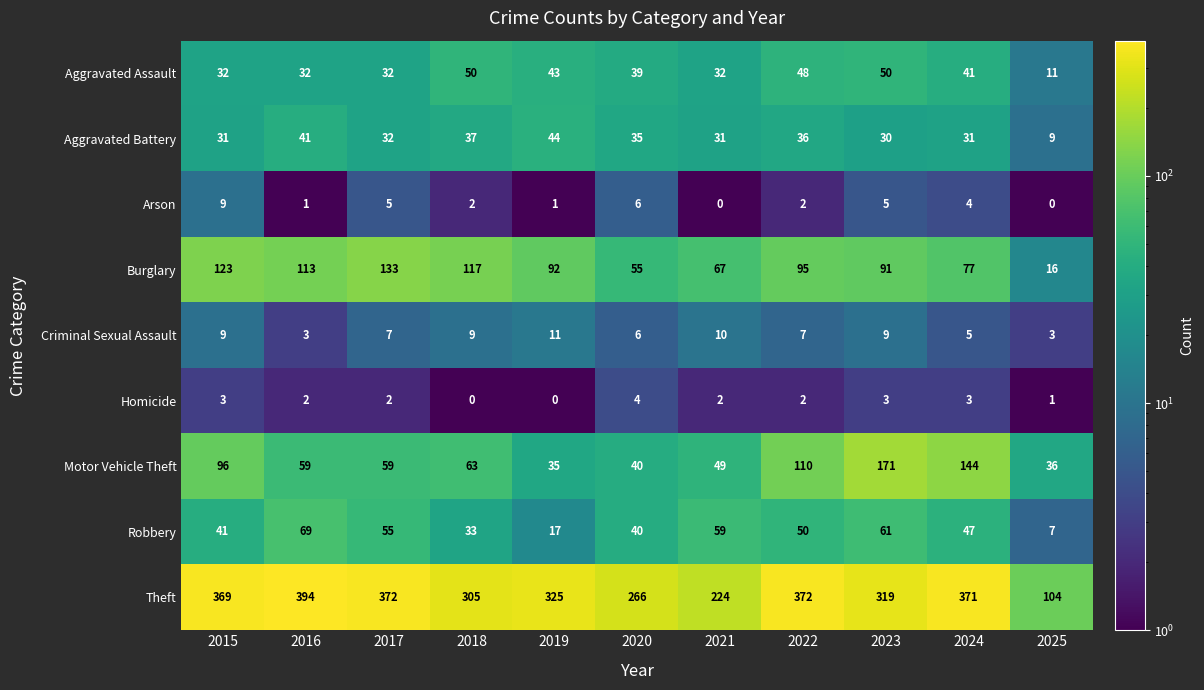

How many values in the Burglary series are below 92?

5